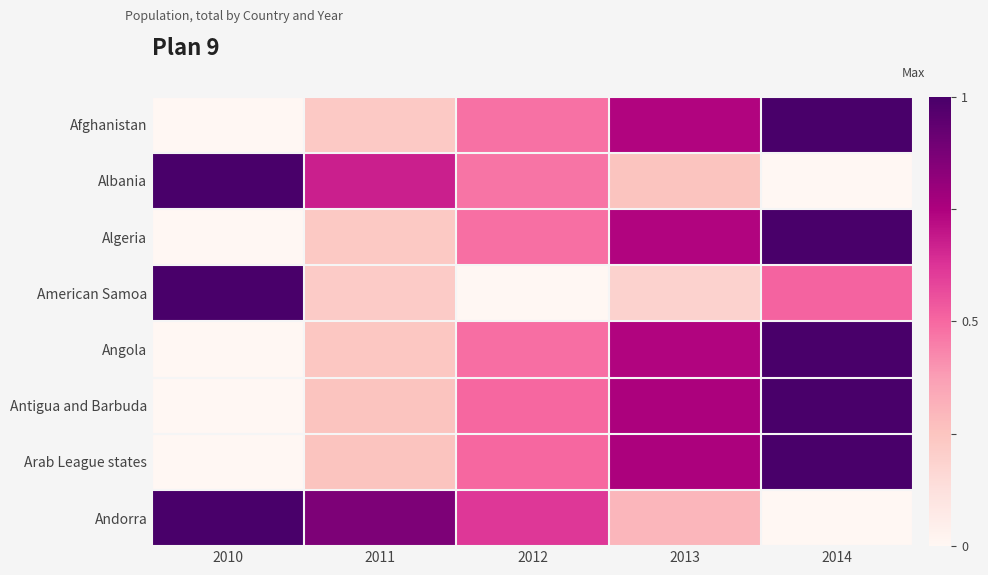

Reading left to right, list all the values displayed in this chart.

Afghanistan: 2010=0.0	2011=0.2	2012=0.5	2013=0.7	2014=1.0
Albania: 2010=1.0	2011=0.7	2012=0.5	2013=0.3	2014=0.0
Algeria: 2010=0.0	2011=0.2	2012=0.5	2013=0.7	2014=1.0
American Samoa: 2010=1.0	2011=0.2	2012=0.0	2013=0.2	2014=0.5
Angola: 2010=0.0	2011=0.2	2012=0.5	2013=0.7	2014=1.0
Antigua and Barbuda: 2010=0.0	2011=0.3	2012=0.5	2013=0.8	2014=1.0
Arab League states: 2010=0.0	2011=0.3	2012=0.5	2013=0.8	2014=1.0
Andorra: 2010=1.0	2011=0.9	2012=0.6	2013=0.3	2014=0.0